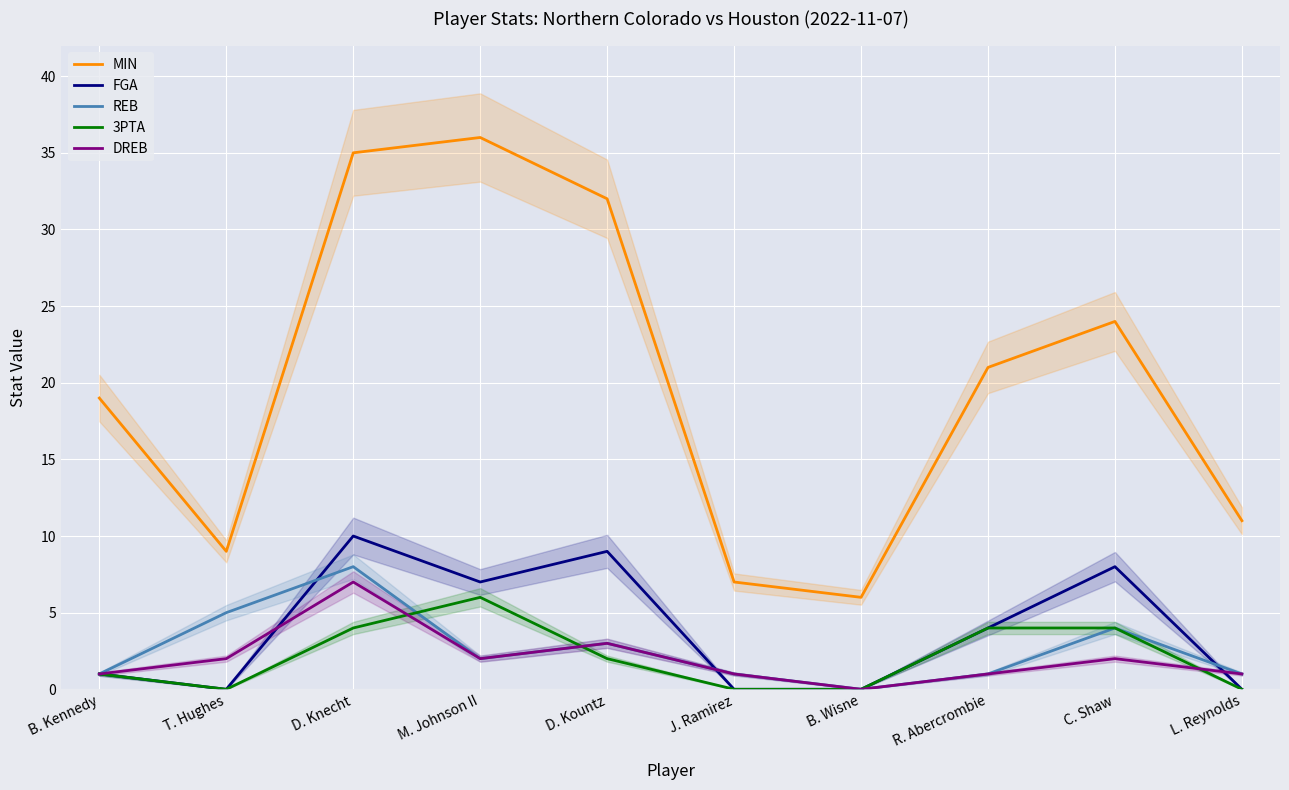

How many interior local peaks does the MIN series have?

2